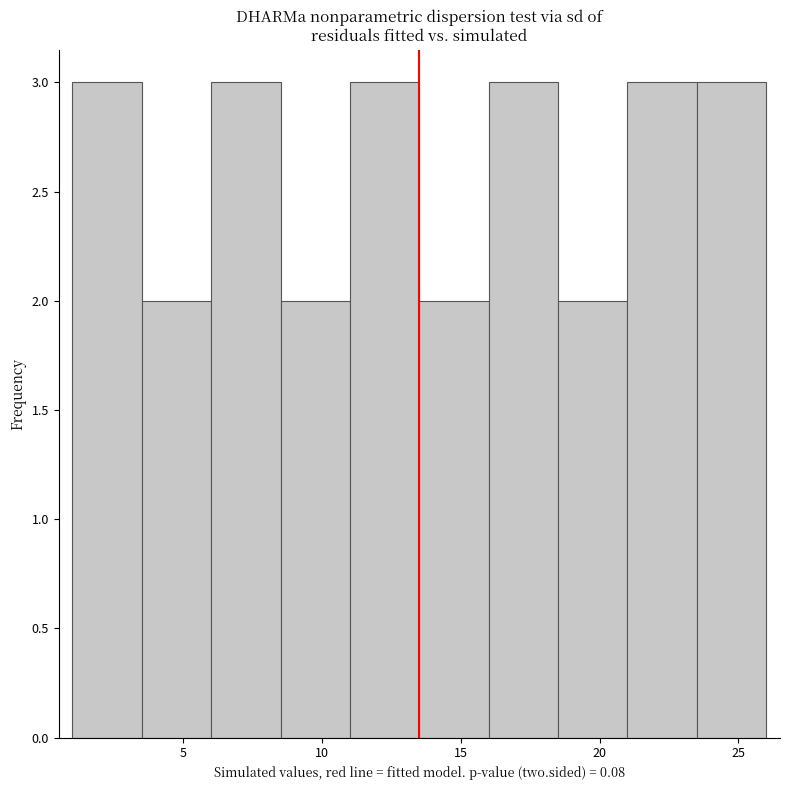

Reading left to right, transcribe this chart: for each bar, give the range it covers on the x-axis and its height. The values are not printed on the chart, so give them approximately, as read against the axis.

1.0 to 3.5: 3
3.5 to 6.0: 2
6.0 to 8.5: 3
8.5 to 11.0: 2
11.0 to 13.5: 3
13.5 to 16.0: 2
16.0 to 18.5: 3
18.5 to 21.0: 2
21.0 to 23.5: 3
23.5 to 26.0: 3